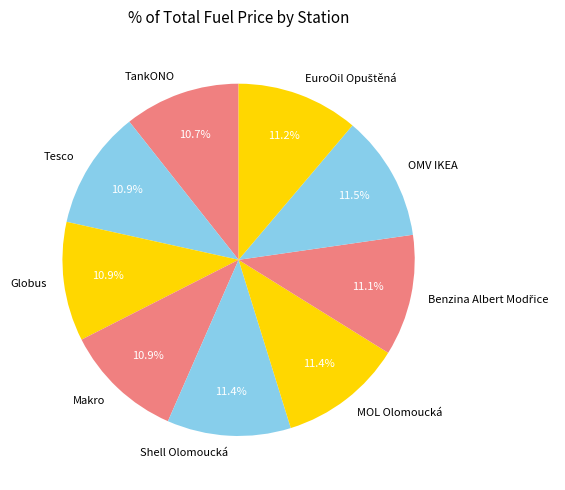

Approximately how many times larger is the value at Tesco compared to MOL Olomoucká?

1.0